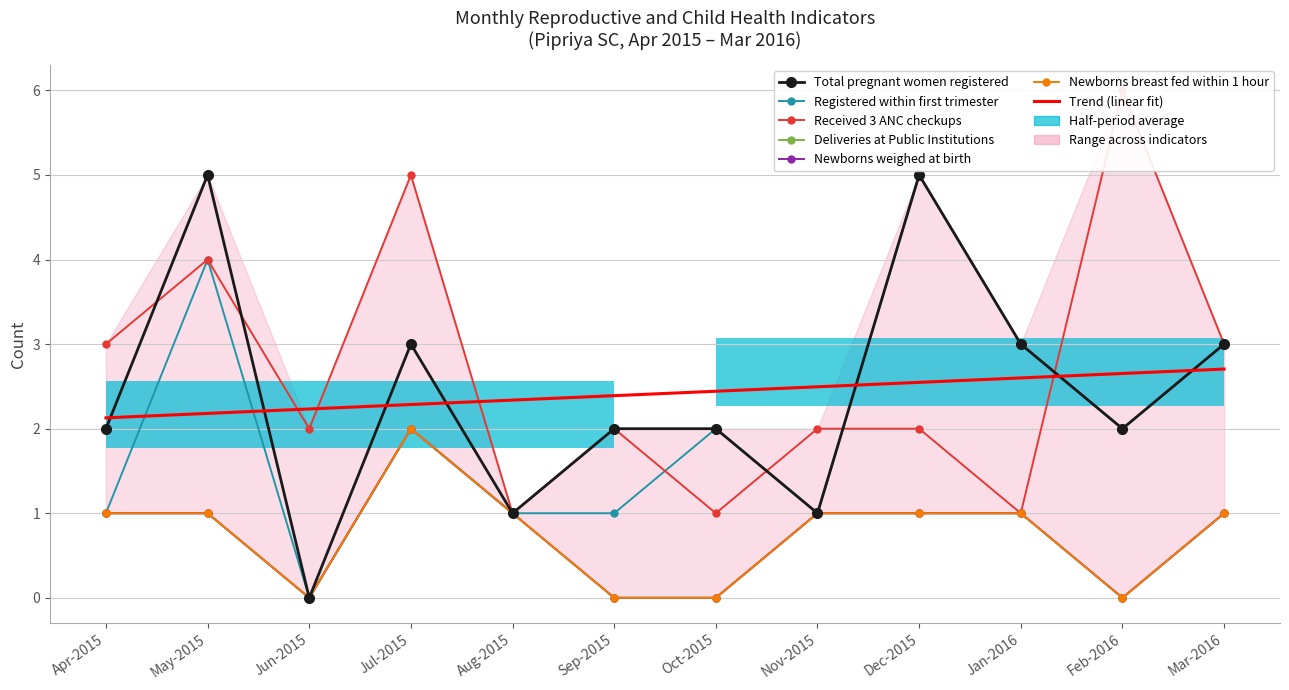

What position from the left is Nov-2015?

8